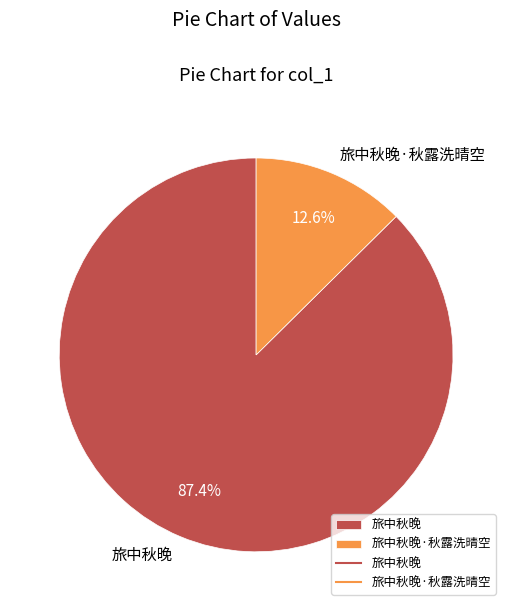

Which slice represents more than half of the pie?

旅中秋晚